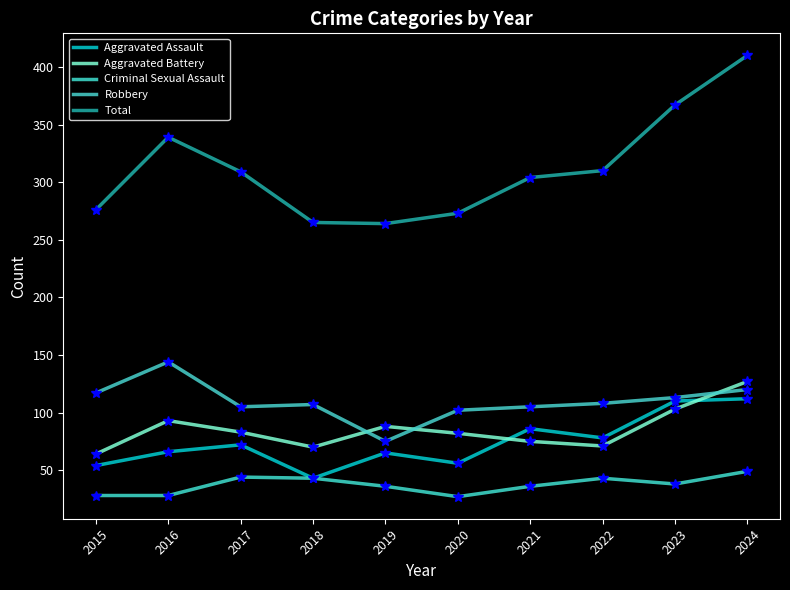

Which label corresponds to the largest value in the chart?

2024